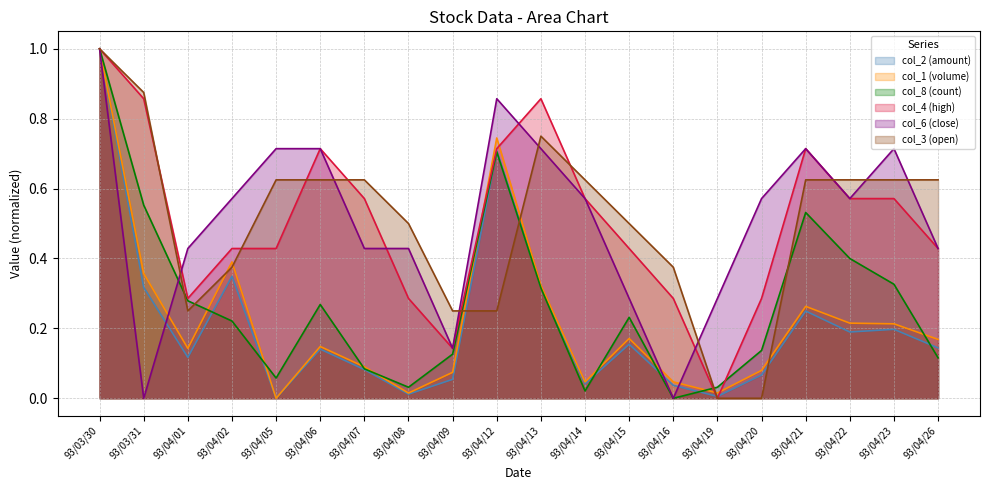

Reading left to right, extract all data points from this chart.

col_2: 1.0	0.3	0.1	0.3	0.0	0.1	0.1	0.0	0.1	0.7	0.3	0.0	0.2	0.0	0.0	0.1	0.2	0.2	0.2	0.1
col_1: 1.0	0.4	0.1	0.4	0.0	0.1	0.1	0.0	0.1	0.7	0.3	0.0	0.2	0.0	0.0	0.1	0.3	0.2	0.2	0.2
col_8: 1.0	0.6	0.3	0.2	0.1	0.3	0.1	0.0	0.1	0.7	0.3	0.0	0.2	0.0	0.0	0.1	0.5	0.4	0.3	0.1
col_4: 1.0	0.9	0.3	0.4	0.4	0.7	0.6	0.3	0.1	0.7	0.9	0.6	0.4	0.3	0.0	0.3	0.7	0.6	0.6	0.4
col_6: 1.0	0.0	0.4	0.6	0.7	0.7	0.4	0.4	0.1	0.9	0.7	0.6	0.3	0.0	0.3	0.6	0.7	0.6	0.7	0.4
col_3: 1.0	0.9	0.3	0.4	0.6	0.6	0.6	0.5	0.3	0.3	0.8	0.6	0.5	0.4	0.0	0.0	0.6	0.6	0.6	0.6